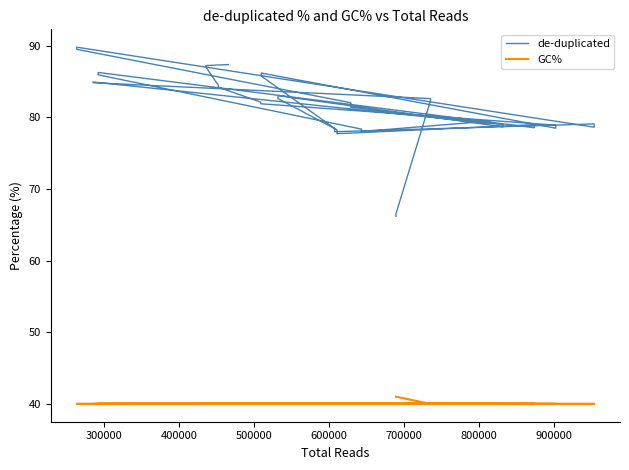

Reading right to left, what are all the values shown in this chart?

de-duplicated: 87.4	87.2	87.0	84.4	84.2	82.1	81.9	78.9	78.5	86.2	85.8	78.5	78.0	79.1	78.6	89.8	89.5	82.0	81.4	79.0	78.7	83.0	82.6	78.2	77.7	79.0	78.5	86.3	85.9	85.9	78.4	78.0	79.5	79.2	84.9	84.8	82.6	82.4	66.5	66.2
GC%: 40.0	40.0	40.0	40.0	40.0	40.0	40.0	40.0	40.0	40.0	40.0	40.0	40.0	40.0	40.0	40.0	40.0	40.0	40.0	40.0	40.0	40.0	40.0	40.0	40.0	40.0	40.0	40.0	40.0	40.0	40.0	40.0	40.0	40.0	40.0	40.0	40.0	40.0	41.0	41.0